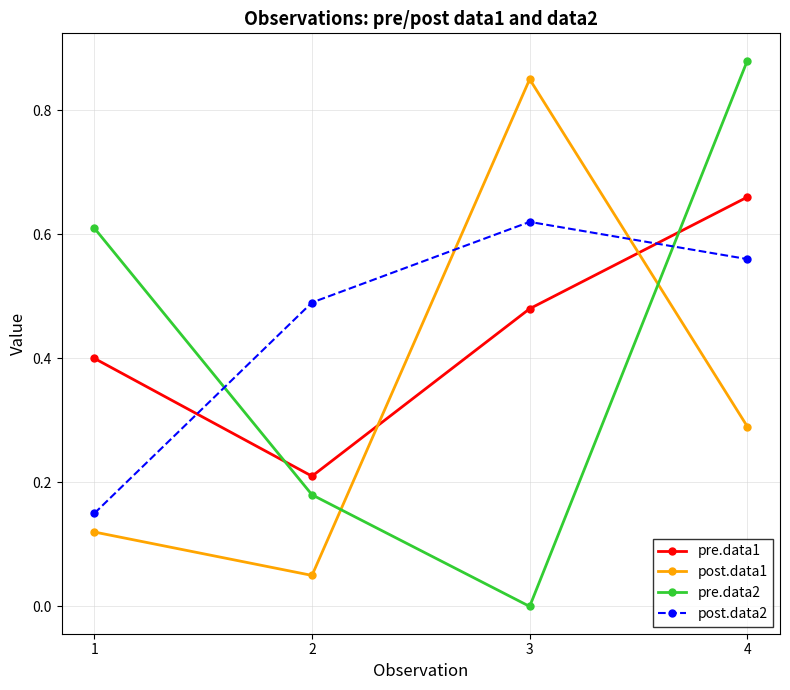

Count the pre.data1 values in the range 0 to 1.

4